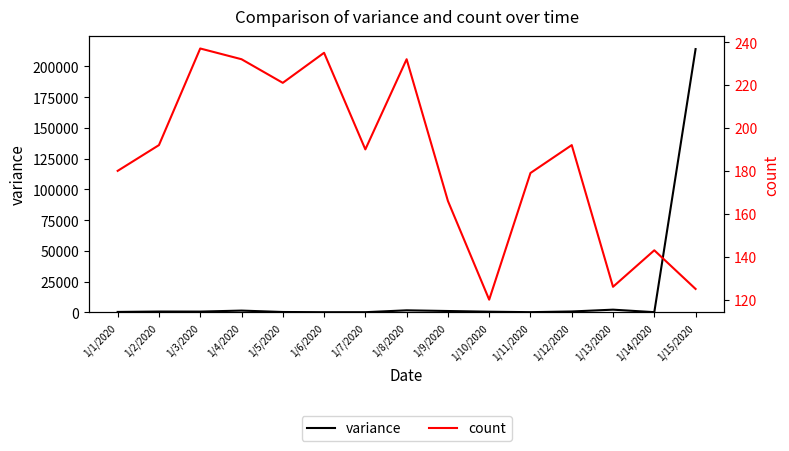

Is this an area chart (filled region under the line)?

No